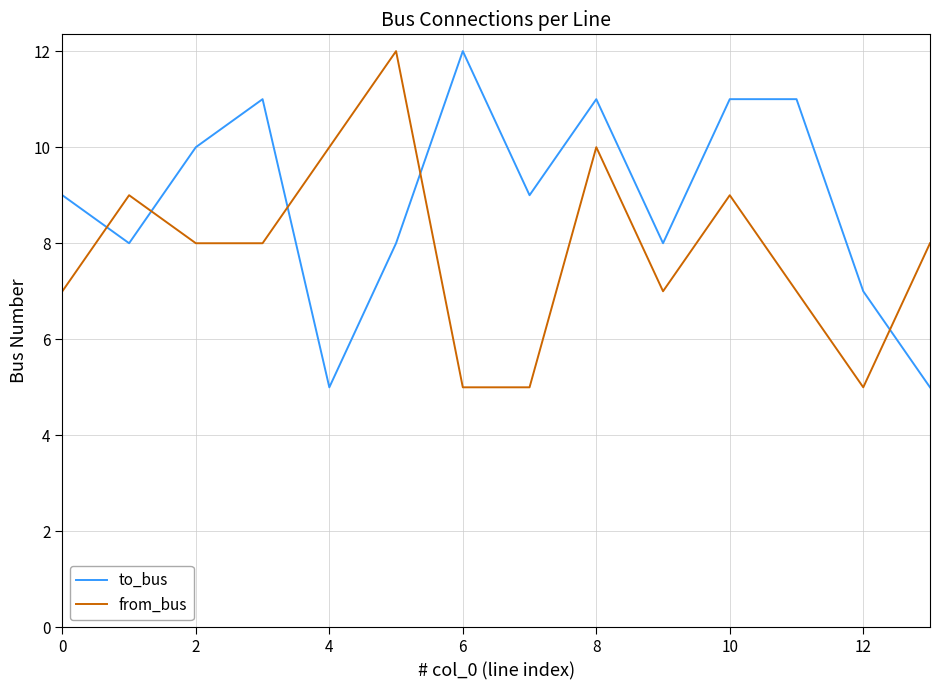

What is the difference between the maximum and minimum values in the to_bus series?

7